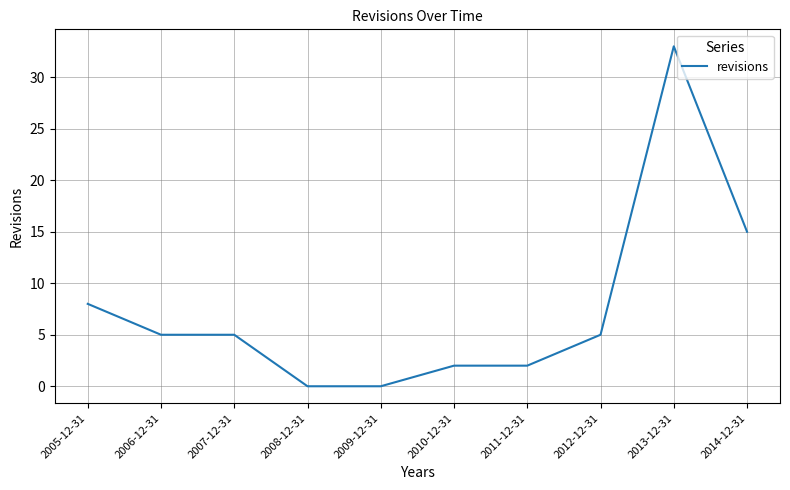

What position from the left is 2007-12-31?

3